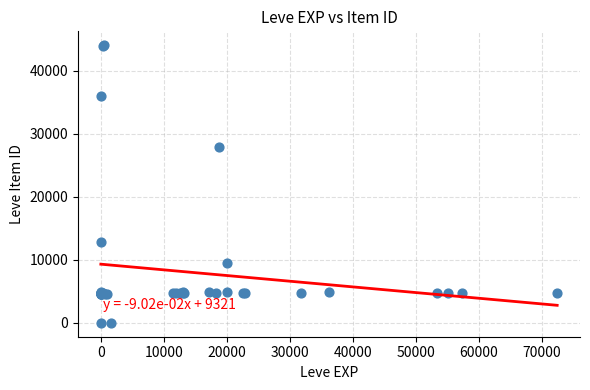

What Y value in the scatter plot is closest to 22048?

27884